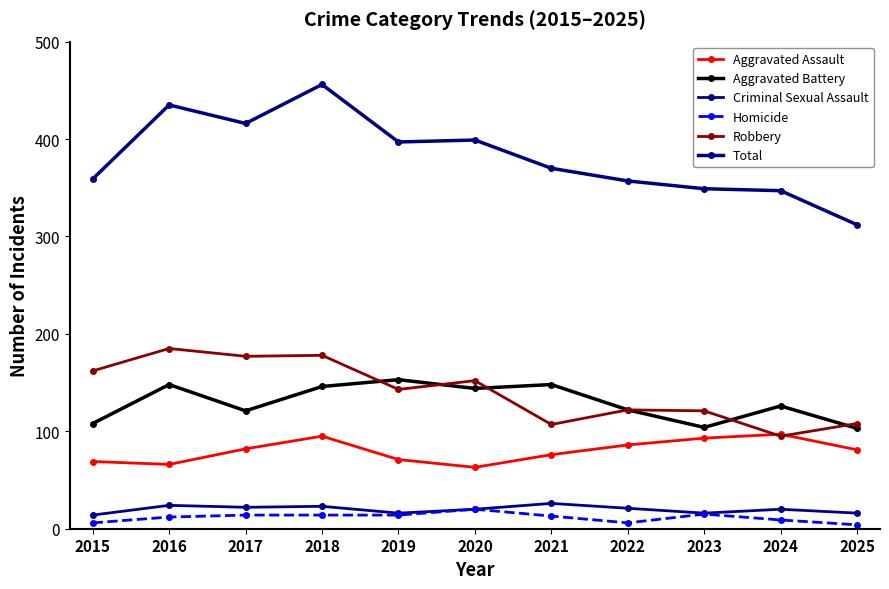

Rank the series at 2024 from lowest to highest value.

Homicide, Criminal Sexual Assault, Robbery, Aggravated Assault, Aggravated Battery, Total